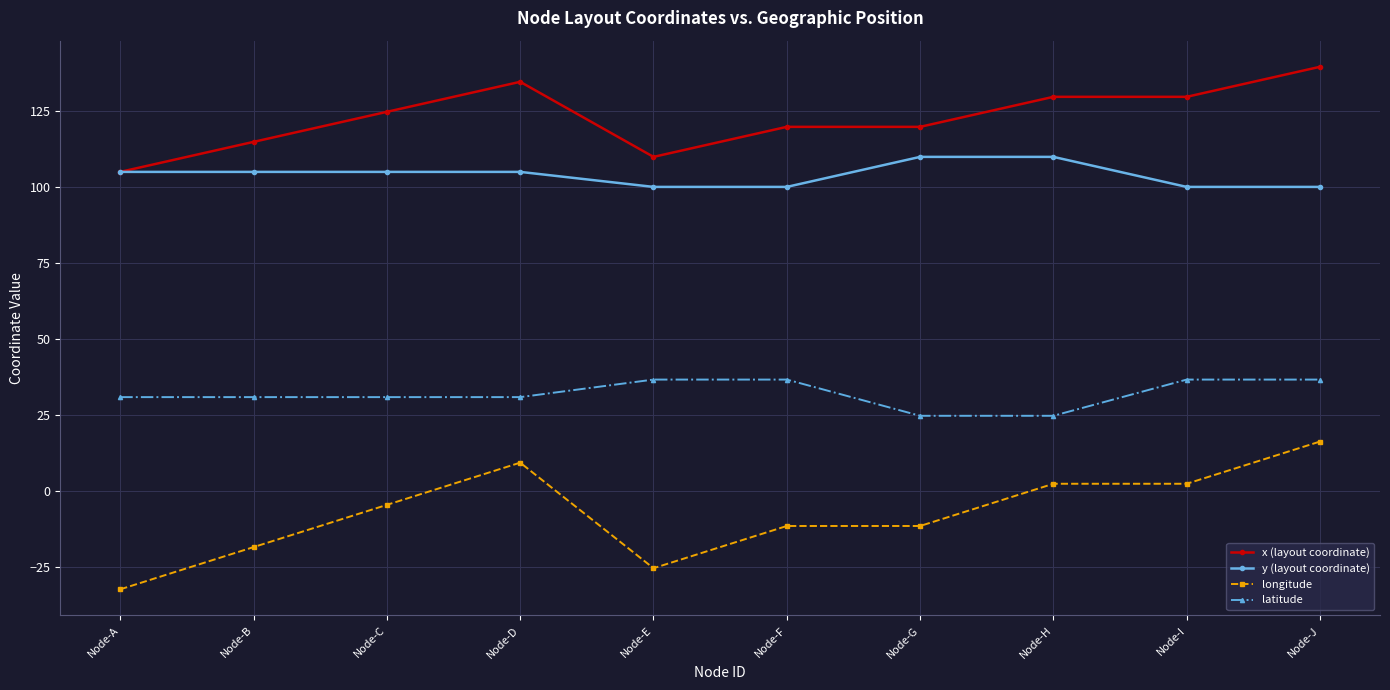

What is the greatest value displayed?

139.5